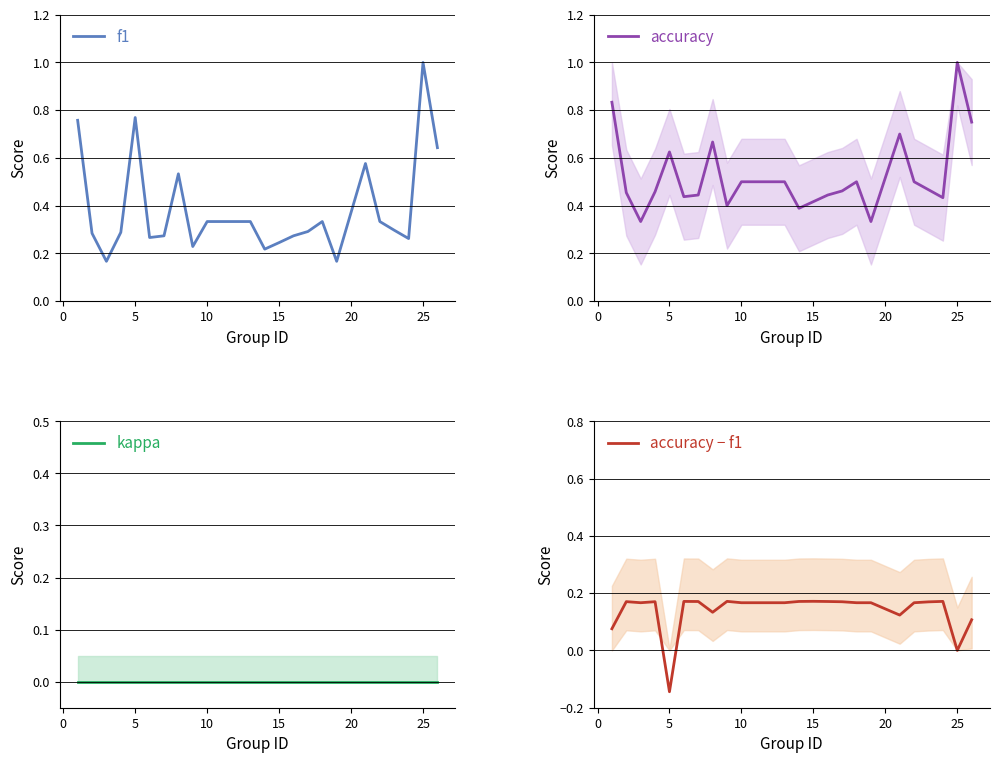

What is the minimum value for accuracy − f1?

-0.1